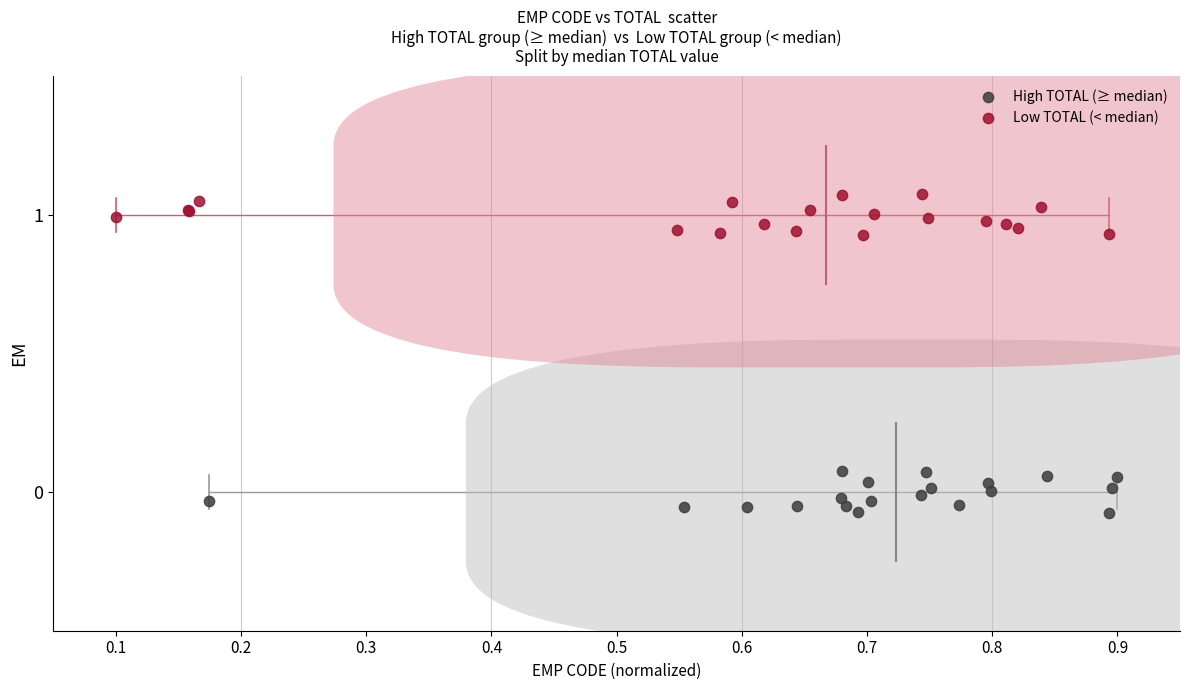

What are all the series names shown in the legend?

High TOTAL (≥ median), Low TOTAL (< median)